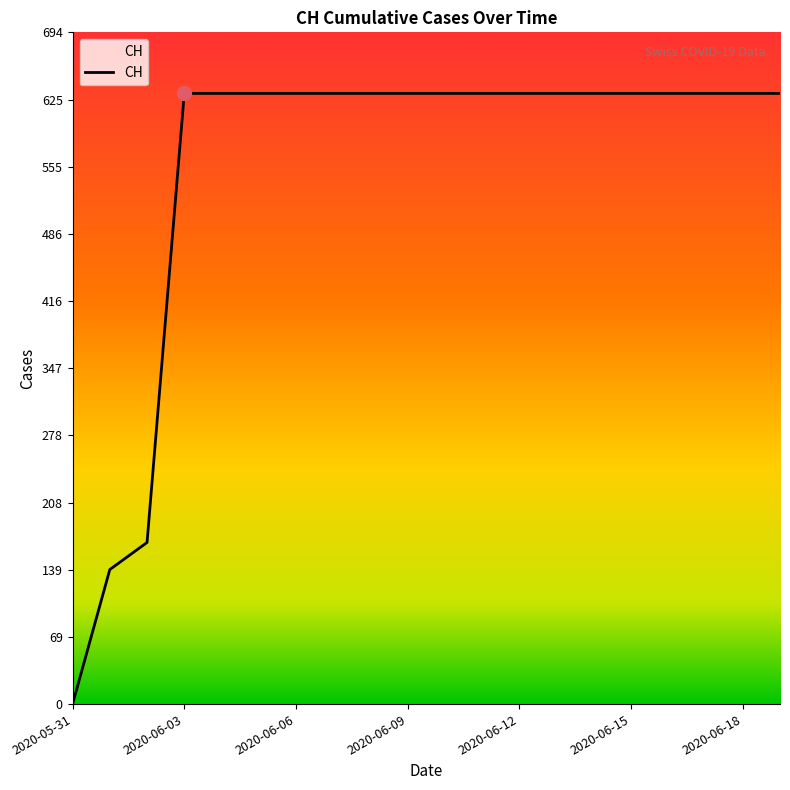

What is the difference between the maximum and minimum values?

631